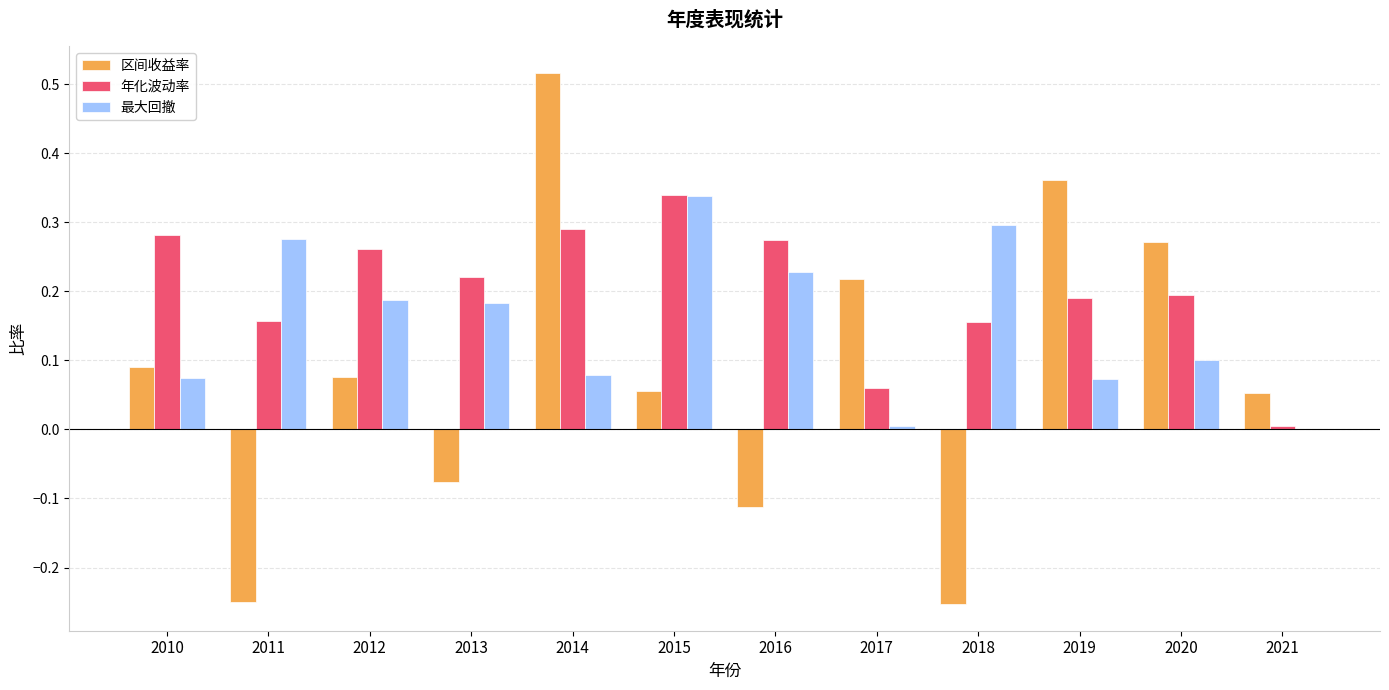

Between 2017 and 2018, which series saw the biggest shift?

区间收益率